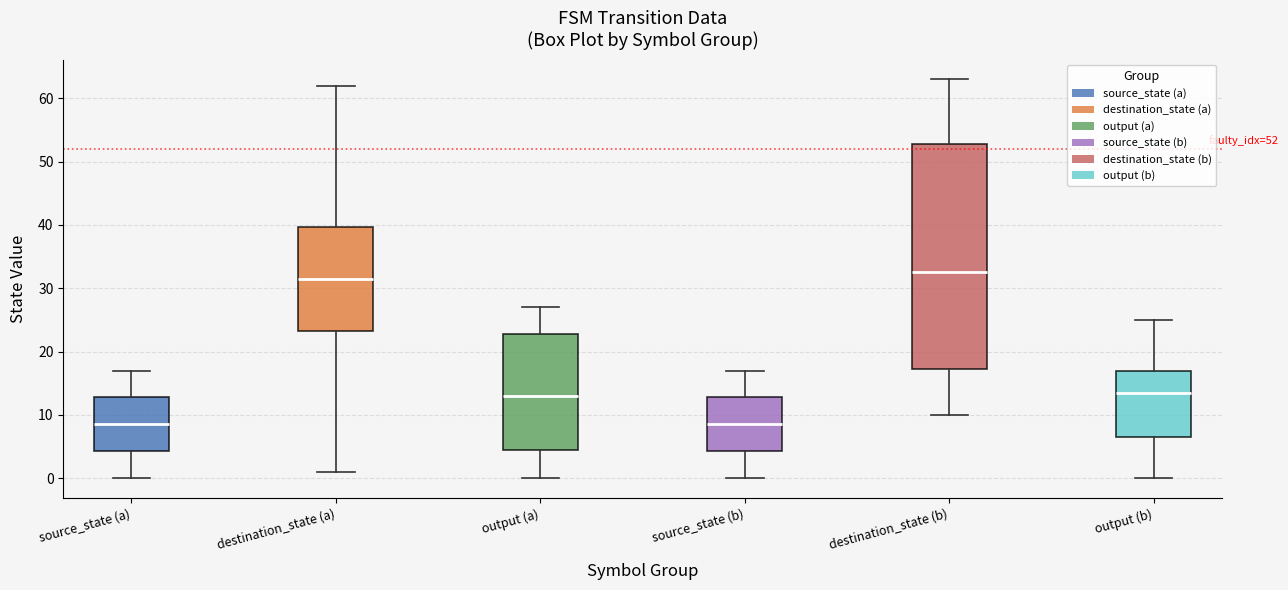

Which box's median line is the highest?

destination_state (b)